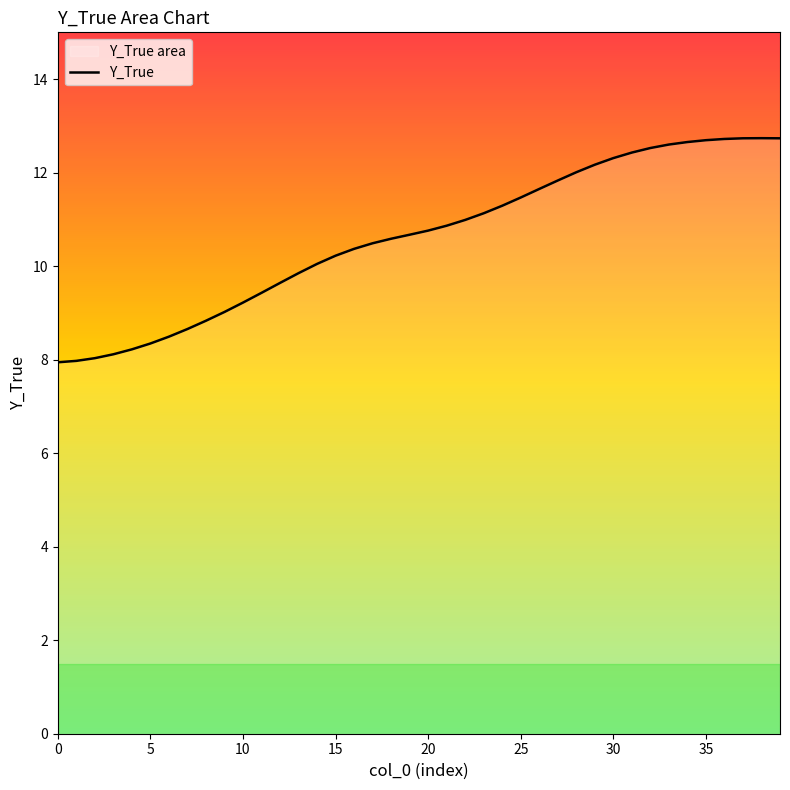

What is the sum of all values?

424.4